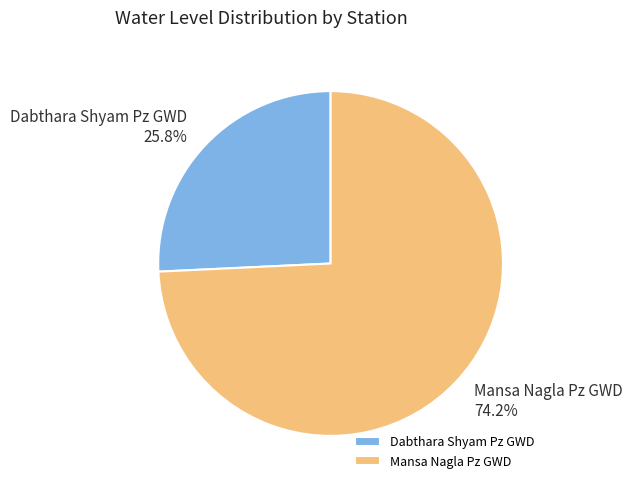

Which slice represents more than half of the pie?

Mansa Nagla Pz GWD